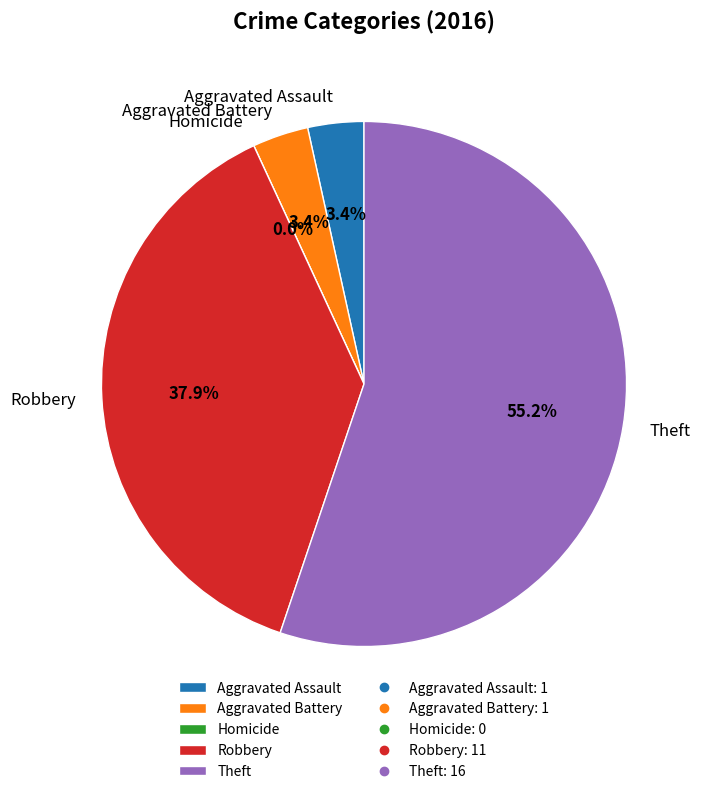

Which slice is the smallest?

Homicide